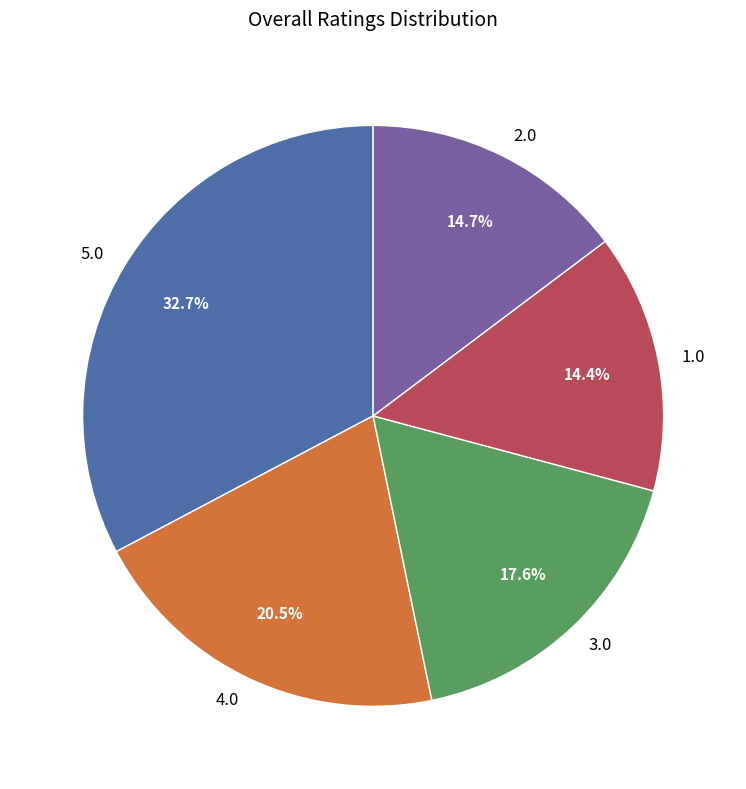

How many slices are in this pie chart?

5